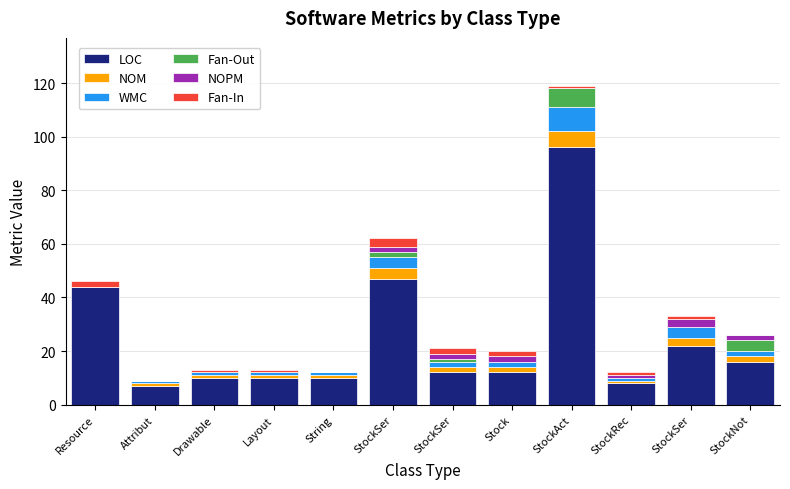

At which label does LOC first exceed 12?

Resource